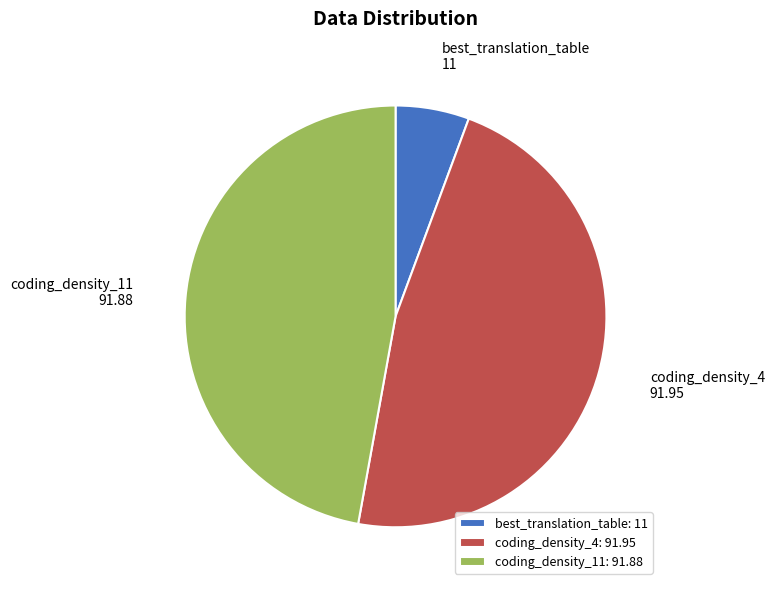

Which has a higher value, coding_density_4 or best_translation_table?

coding_density_4